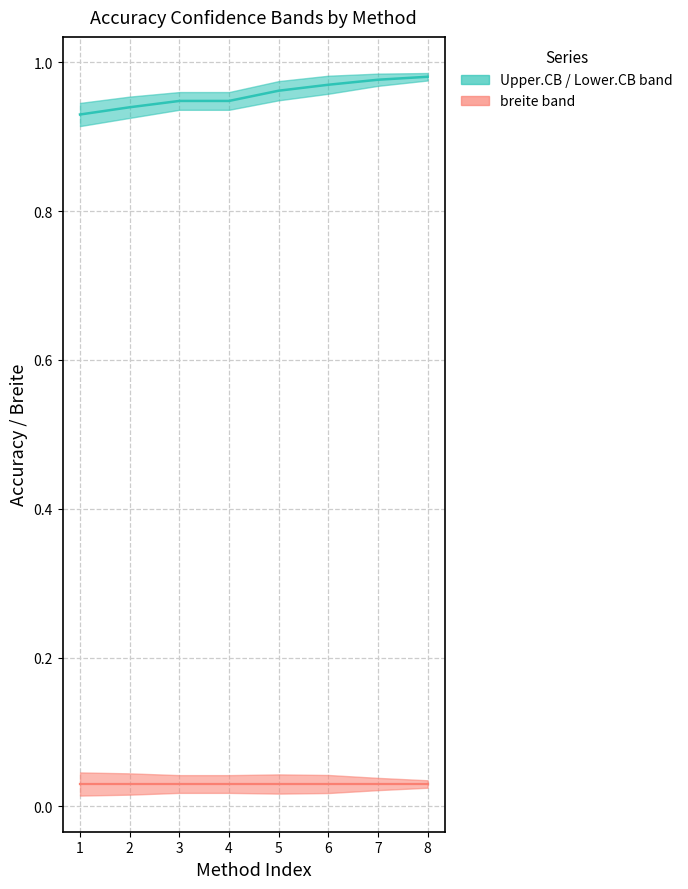

How many series are shown in this chart?

2